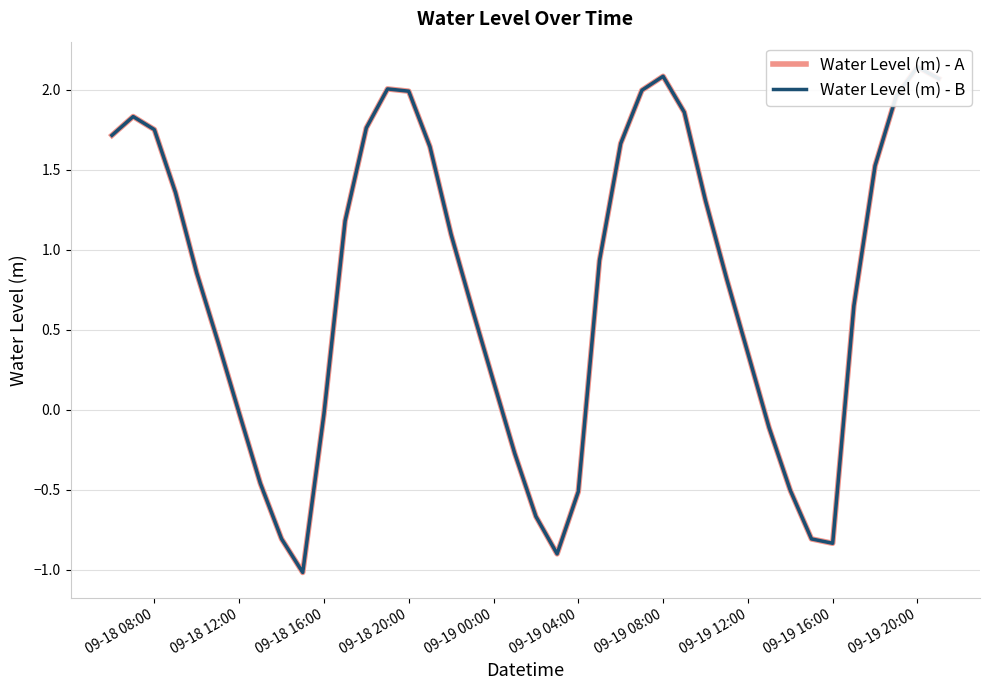

True or false: Water Level (m) - A has a value of 0.3 at 09-19 00:00.

False